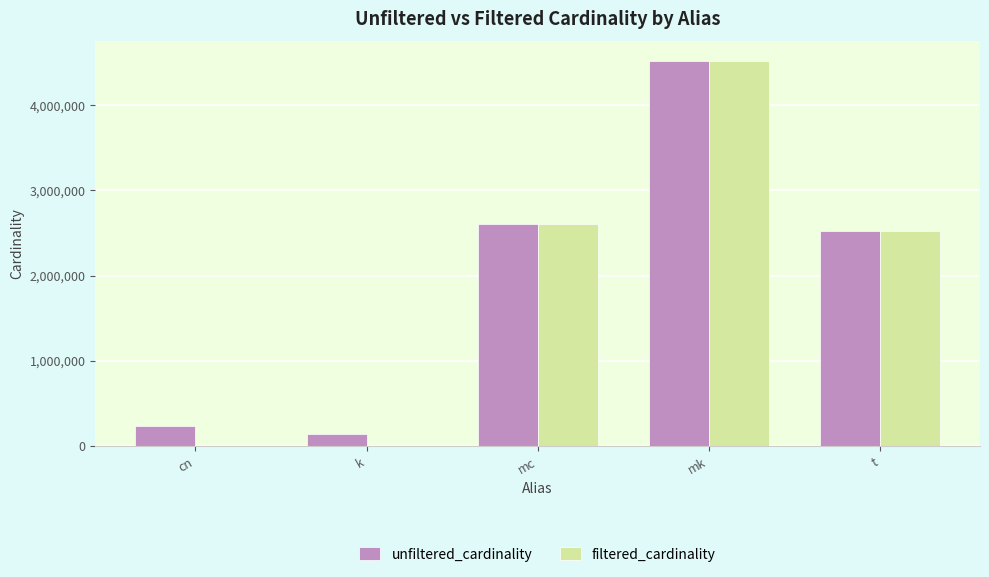

Is it true that unfiltered_cardinality equals 2609129 at mc?

True